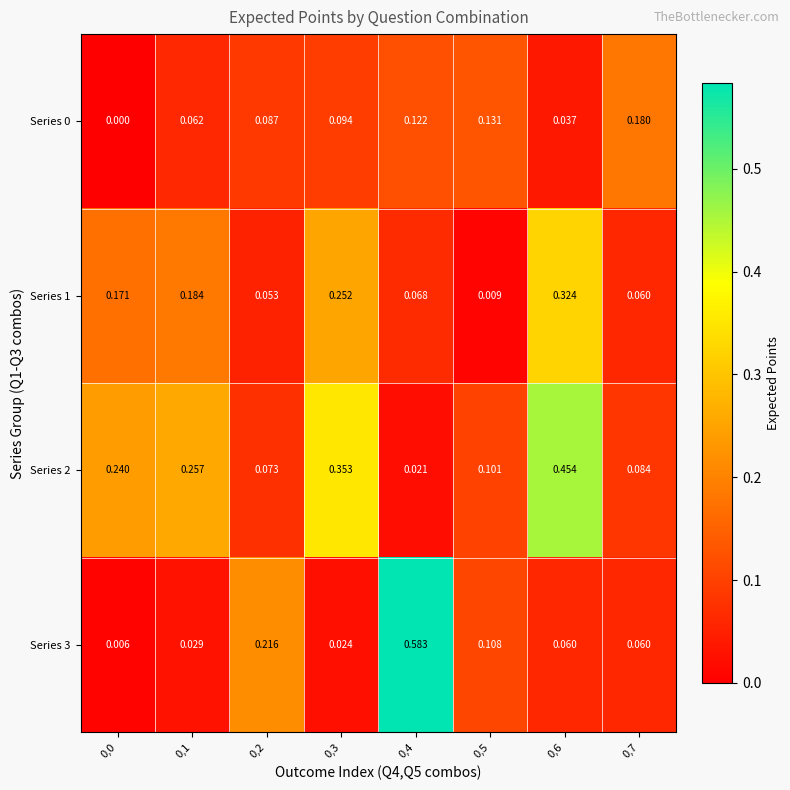

Is the value of Series 1 at 0,4 greater than the value of Series 0 at 0,1?

Yes